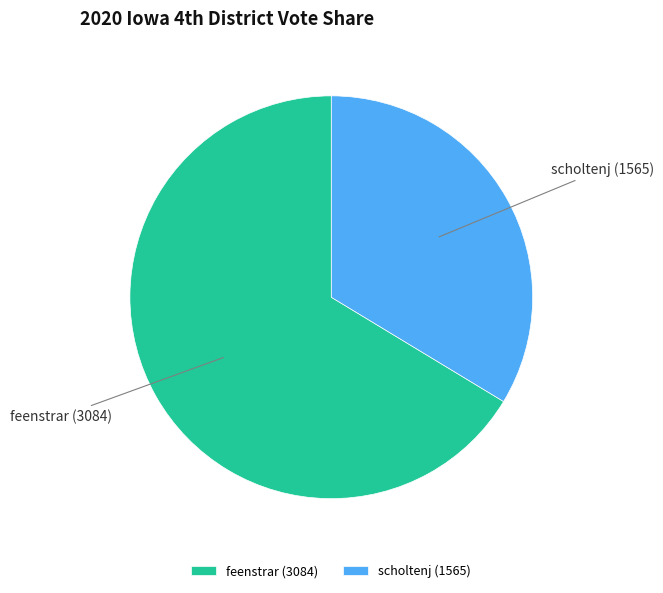

Rank the categories by value from lowest to highest.

scholtenj, feenstrar